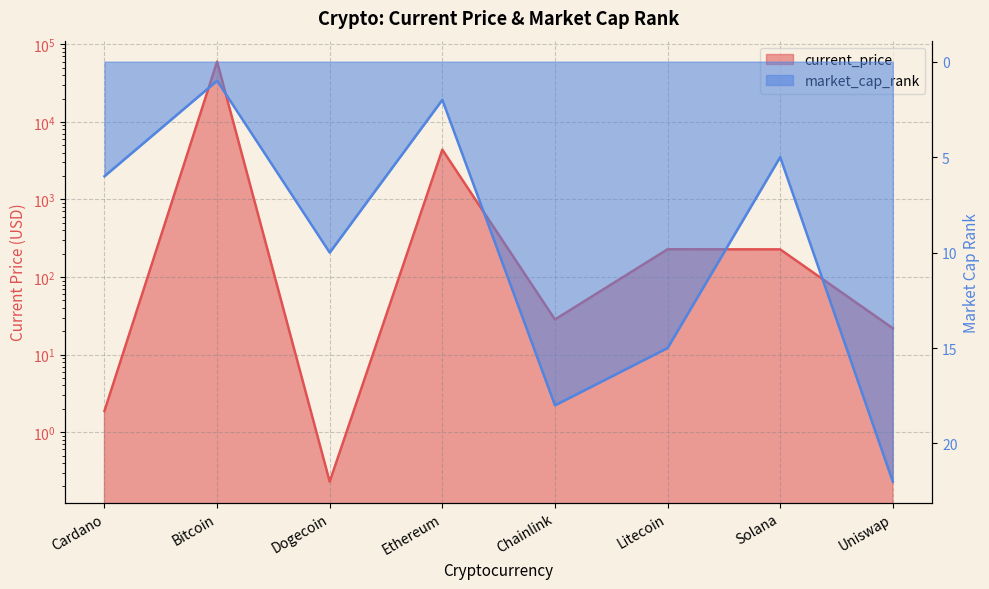

Which series has the largest total across all categories?

current_price